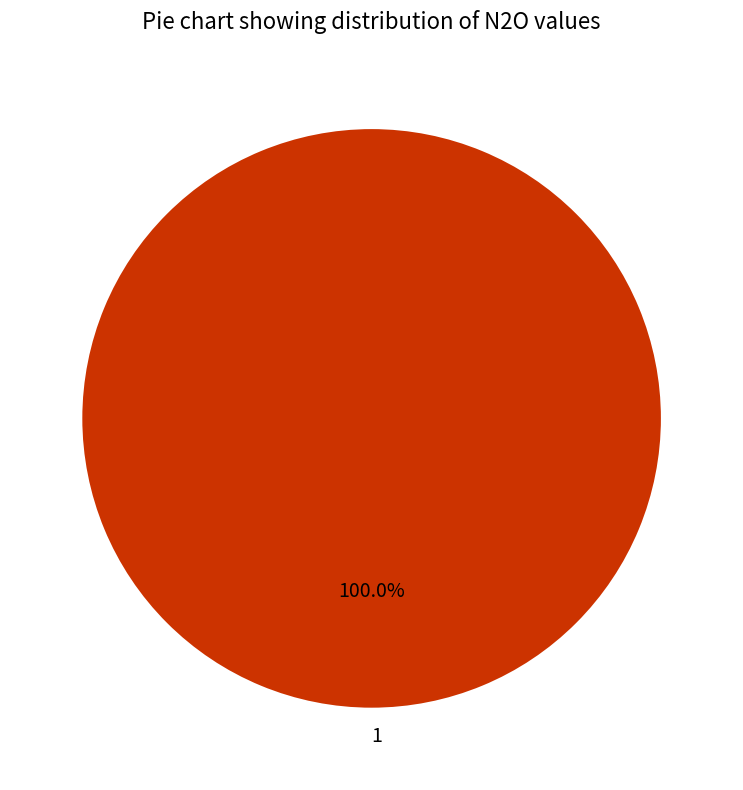

Is there a majority slice in this chart?

Yes